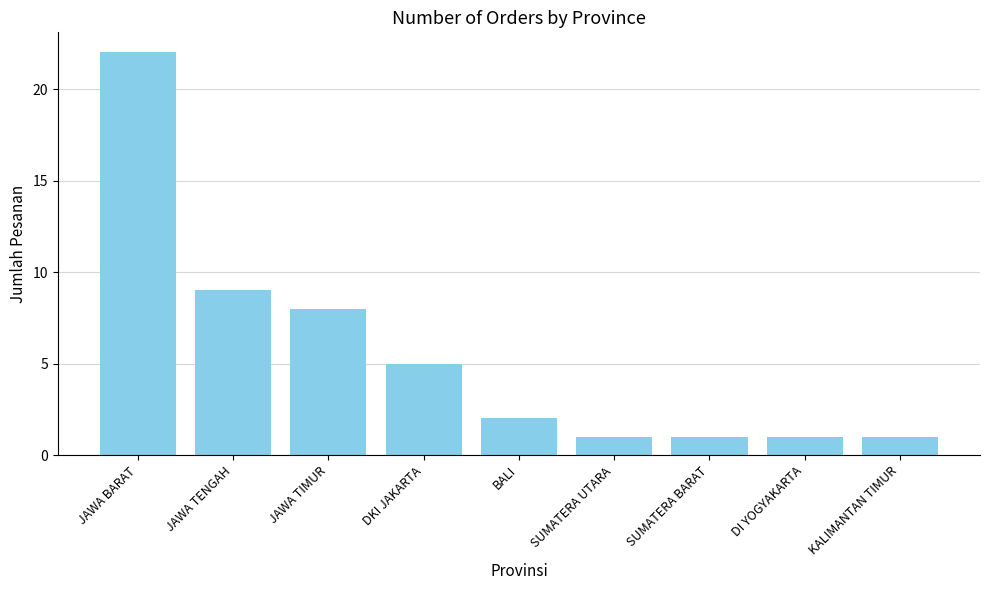

Where does the data first go above 2?

JAWA BARAT